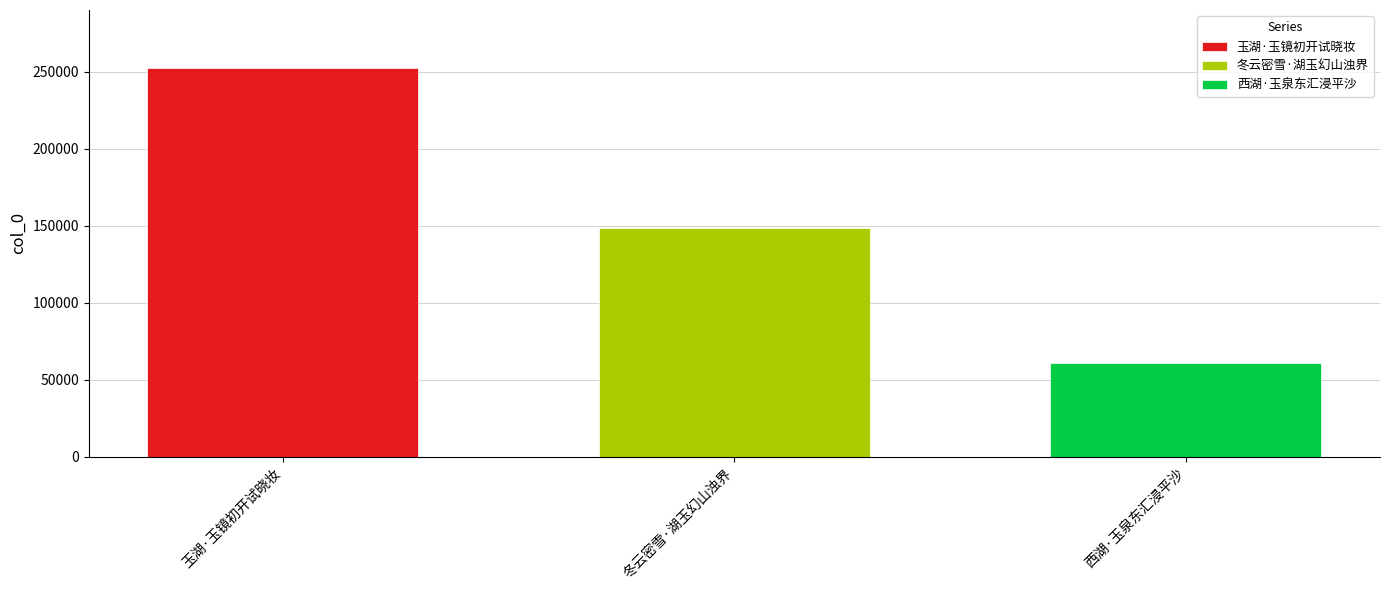

What is the smallest value displayed?

60888